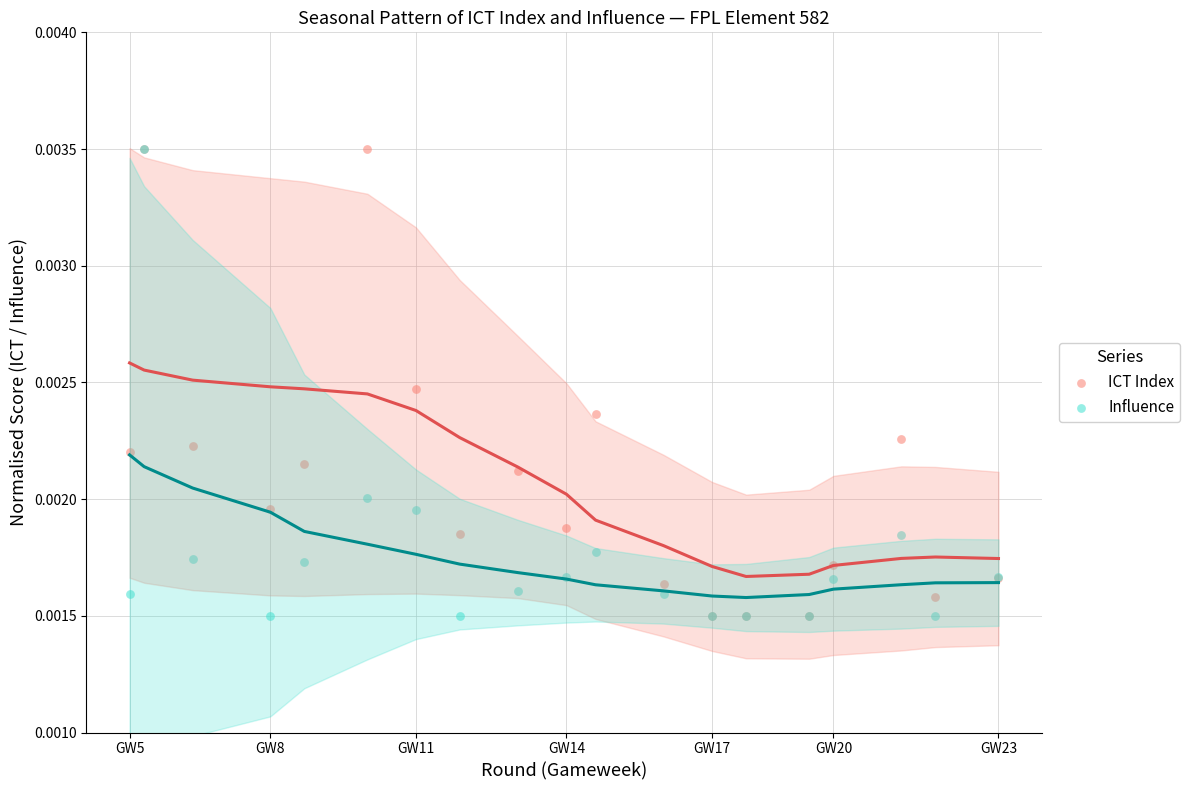

What are all the series names shown in the legend?

ICT Index, Influence